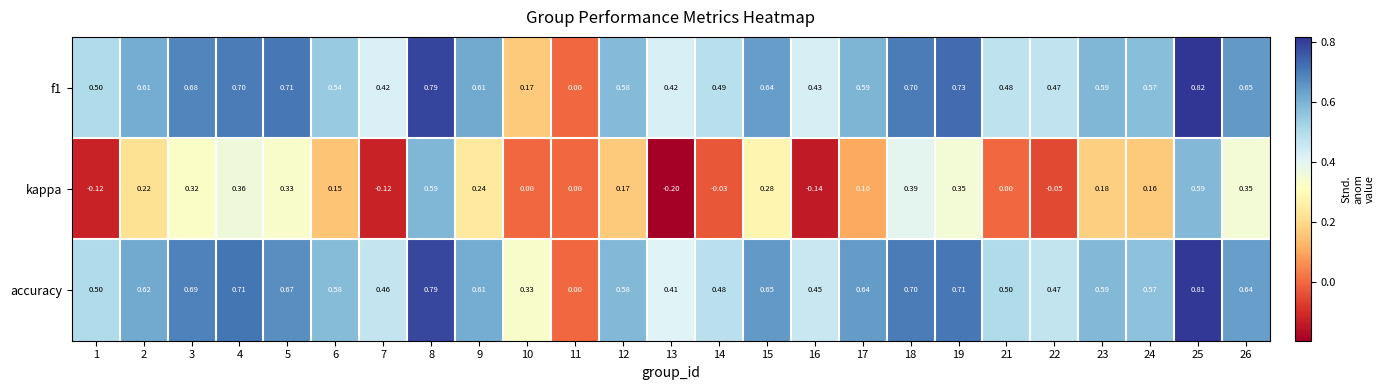

Which series changed the most between 5 and 14?

kappa